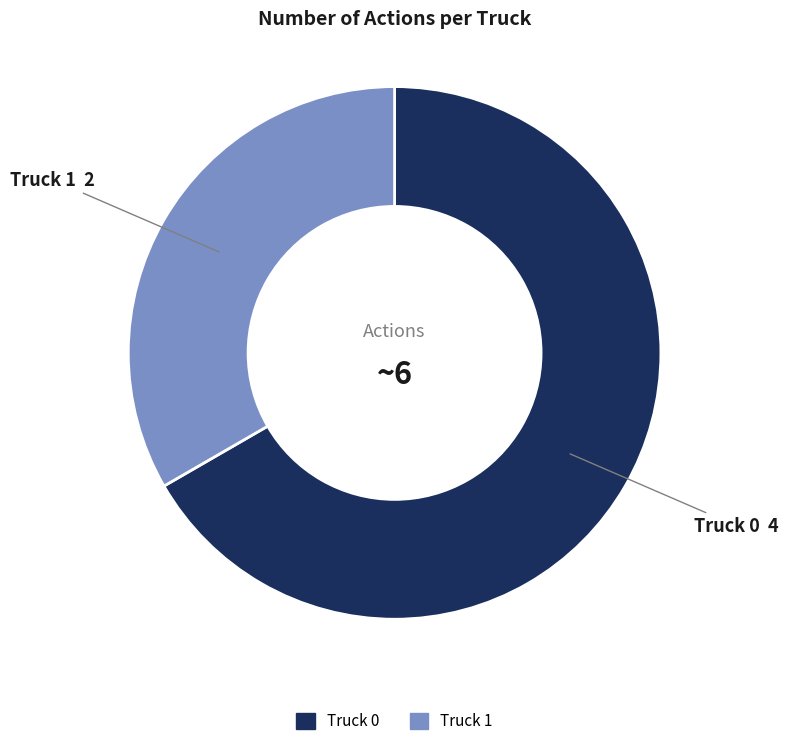

The Truck 1 slice represents 33% of the pie. True or false?

True